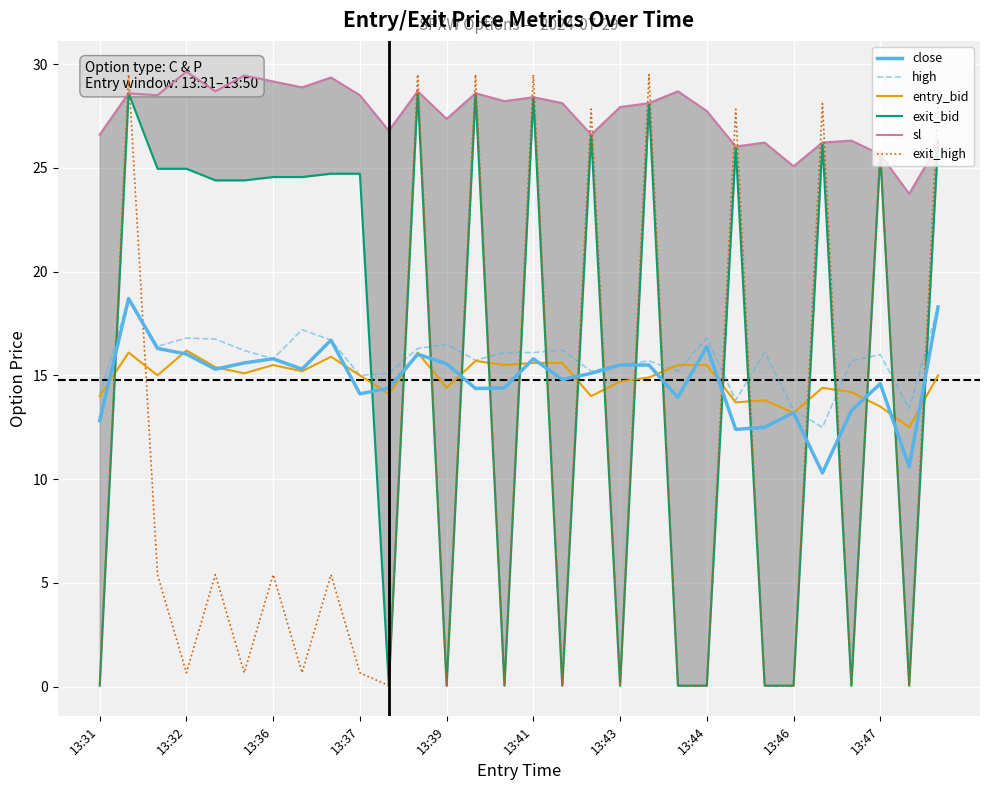

How many lines are shown in the chart?

6